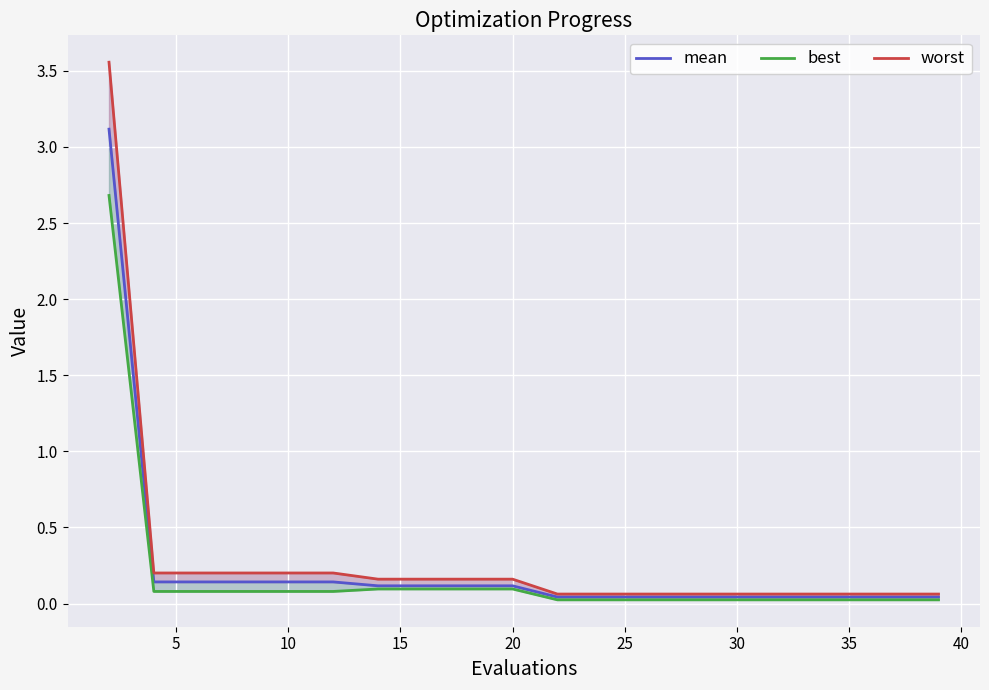

What is the lowest value of the worst series?

0.1